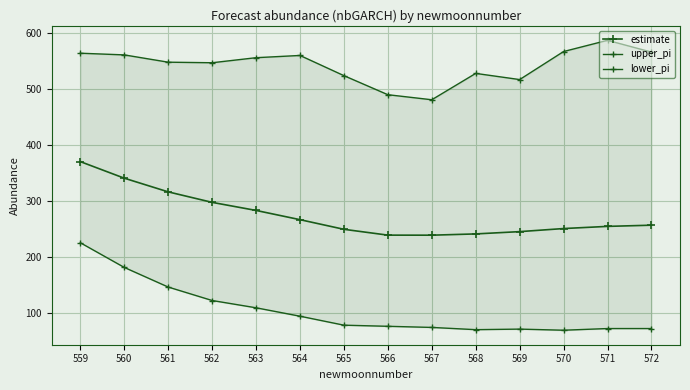

Is it true that upper_pi equals 561.0 at 560?

True